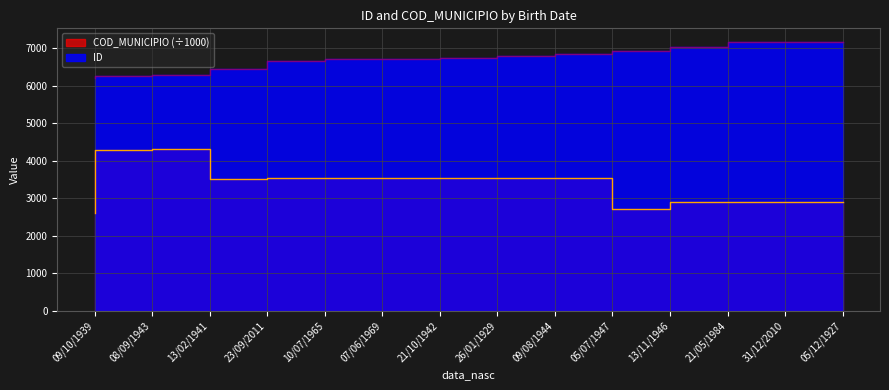

How many categories are shown in the chart?

14